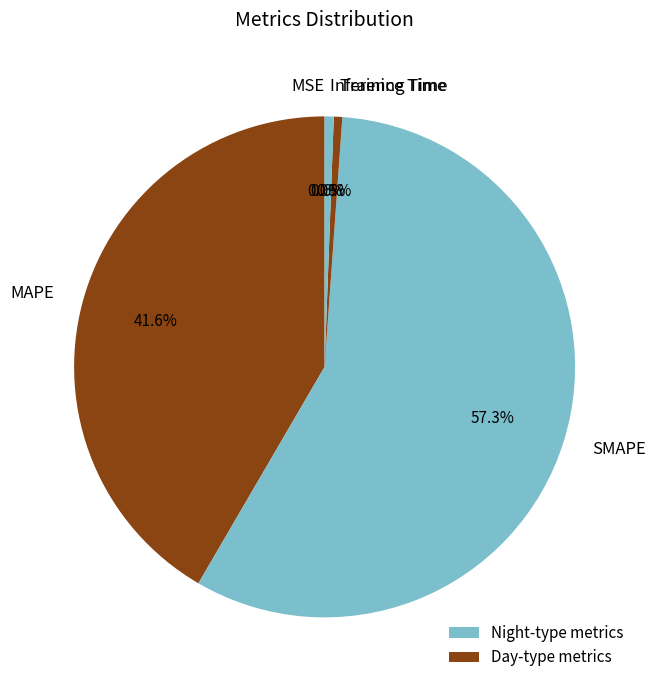

How many slices are in this pie chart?

5